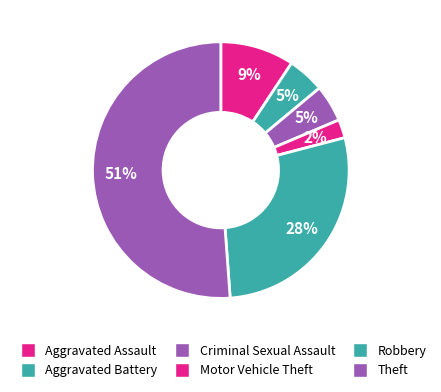

Which slice represents more than half of the pie?

Theft